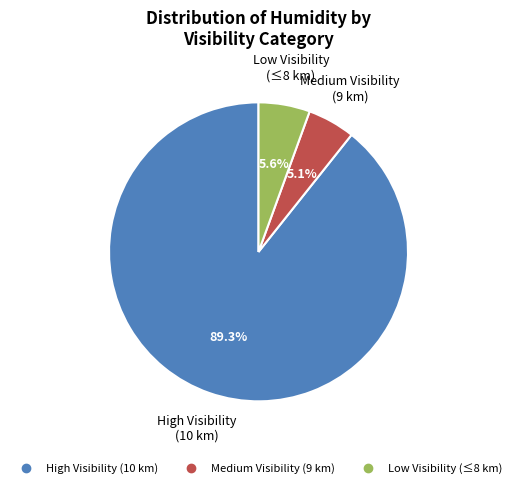

Is there any slice that represents more than half of the pie?

Yes